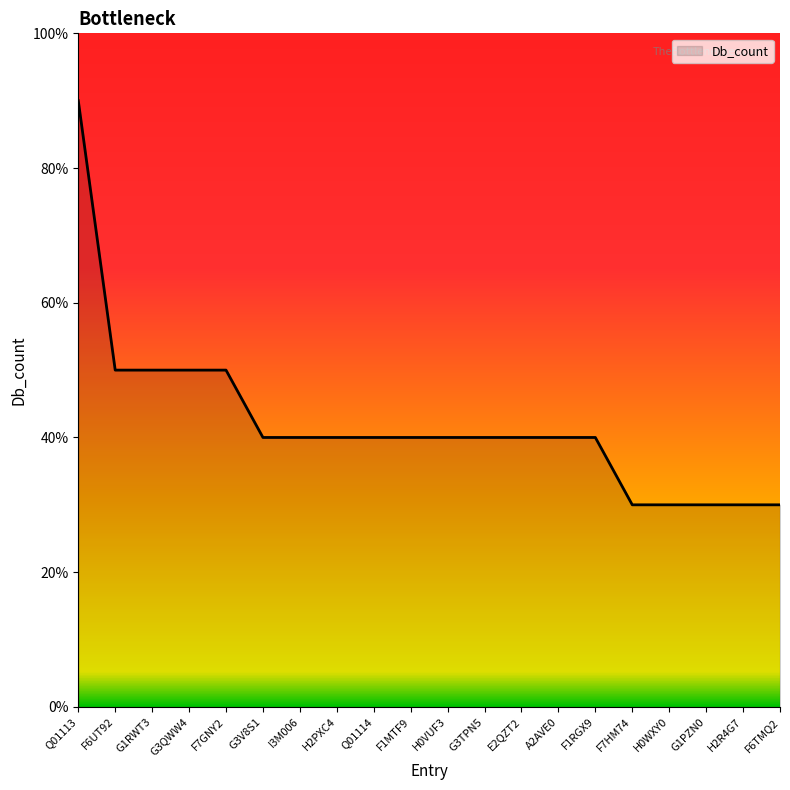

The value at F6TMQ2 is 1. True or false?

False